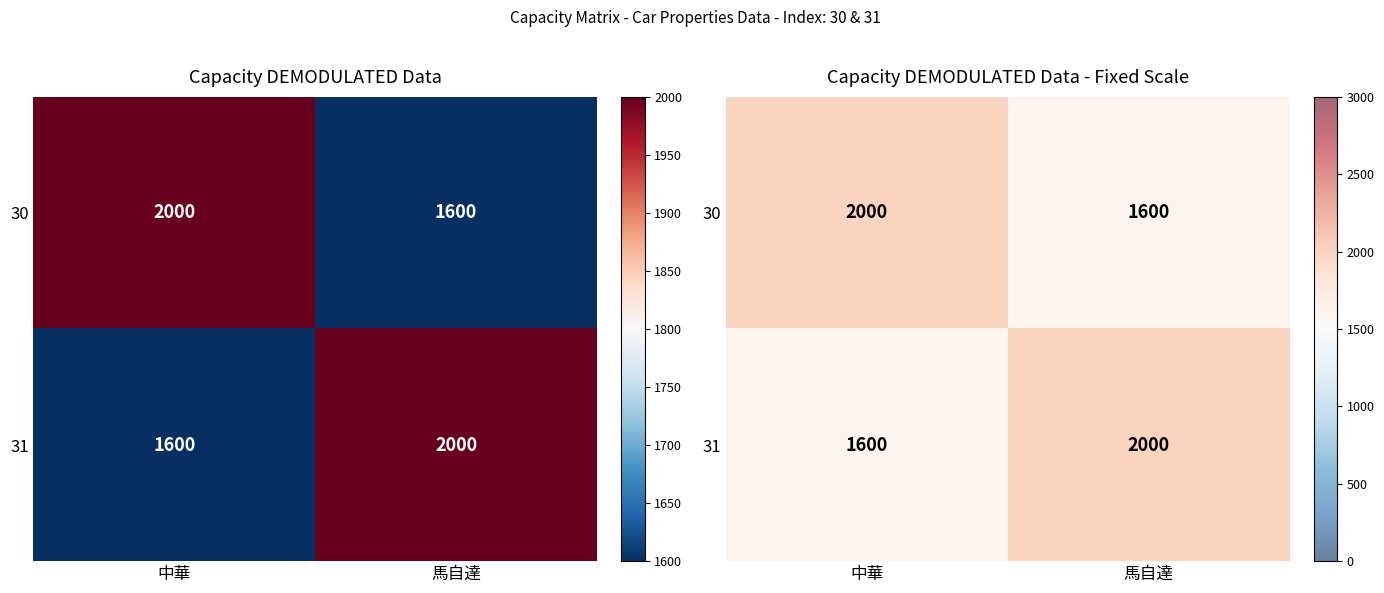

Rank the series by their maximum value, from lowest to highest.

30, 31